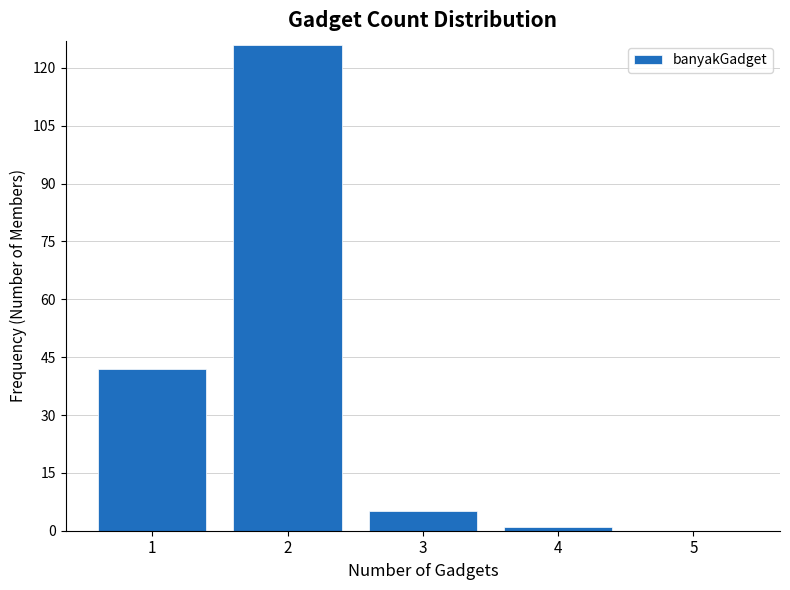

Reading left to right, what are all the values shown in this chart?

1=42	2=126	3=5	4=1	5=0